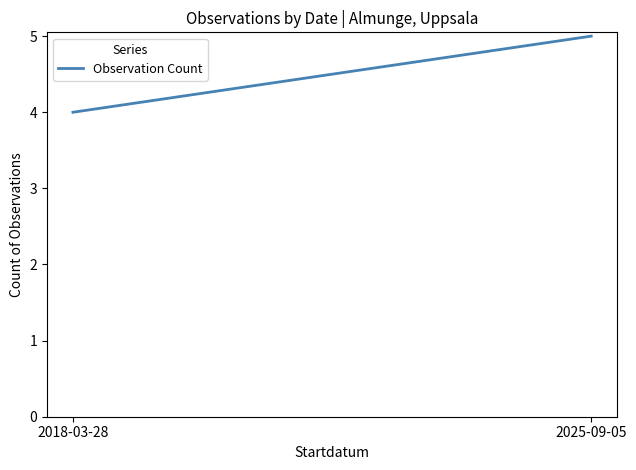

Reading left to right, list all the values displayed in this chart.

4	5